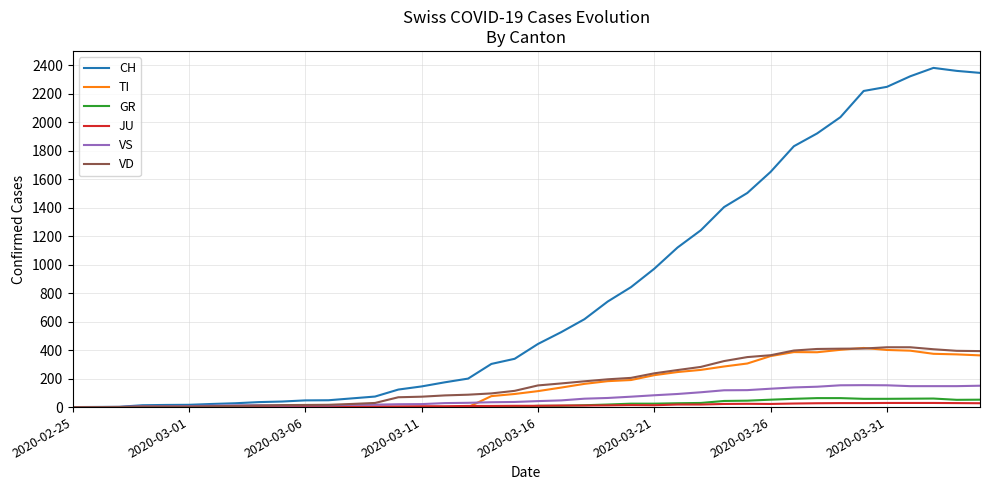

What is the maximum value shown in the chart?

2381